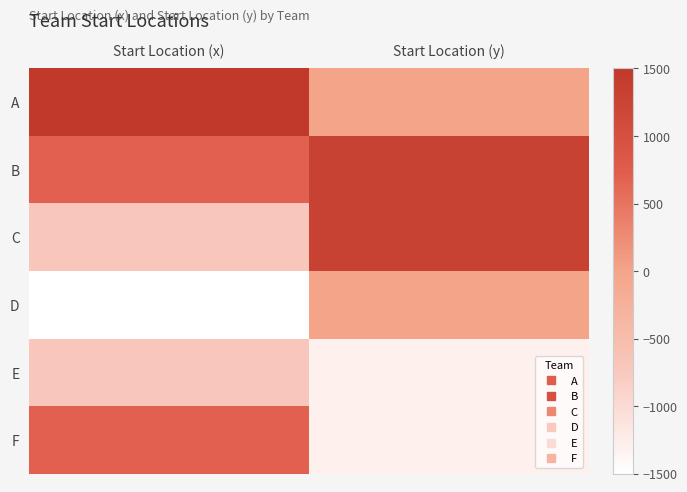

Which series has the largest total across all categories?

B